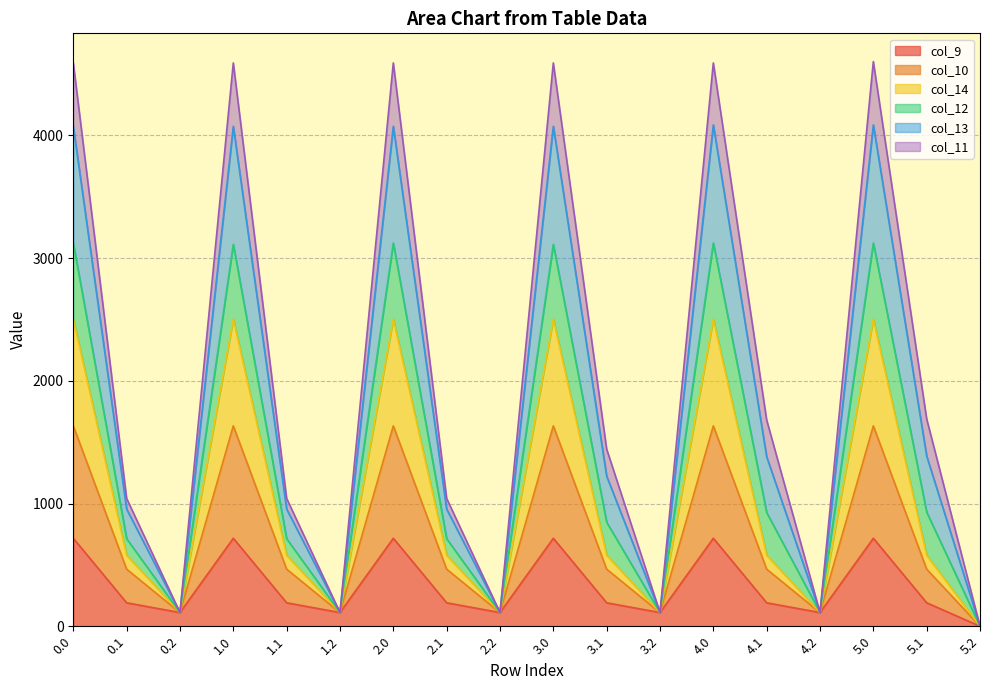

What is the maximum value for col_9?

716.9